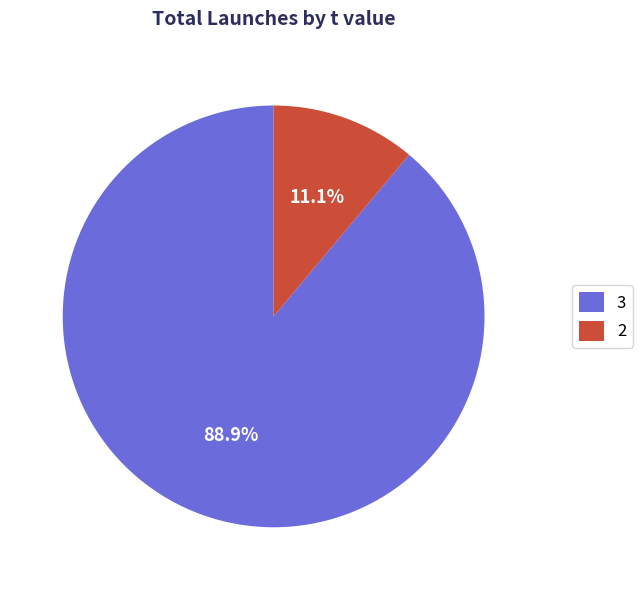

How many slices are in this pie chart?

2